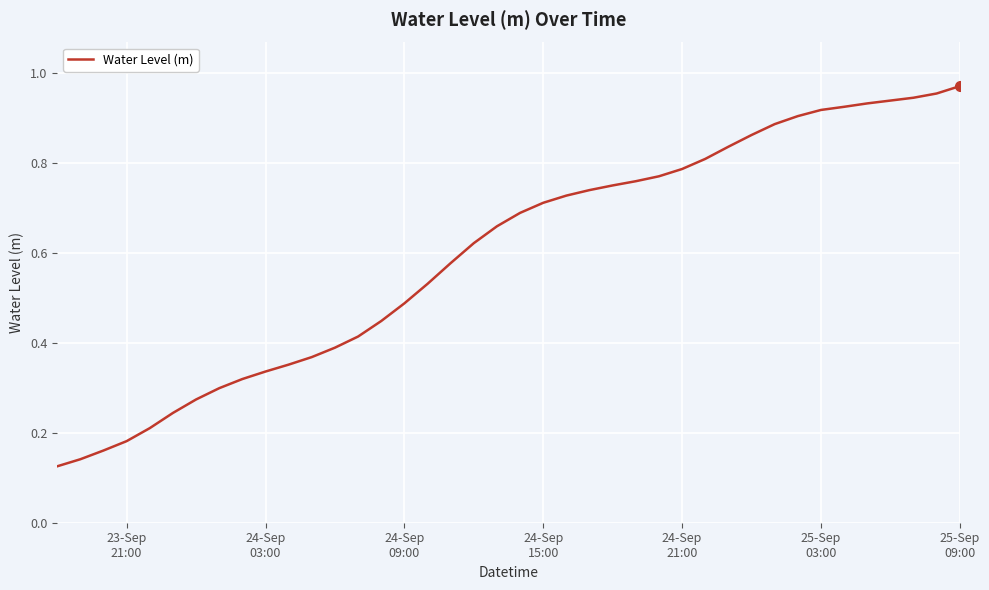

Is this an area chart (filled region under the line)?

No